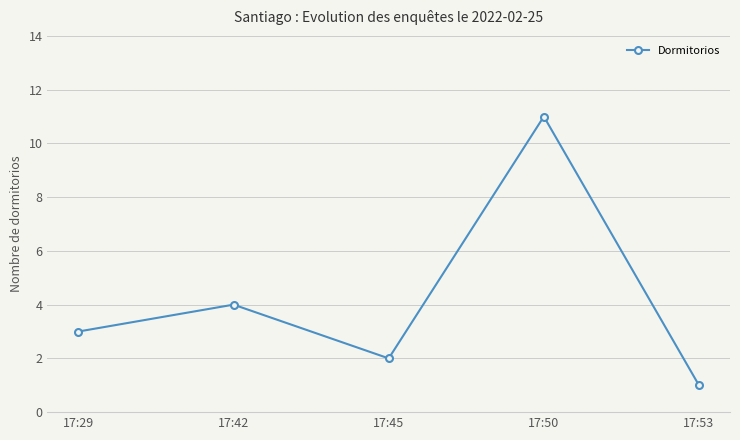

Reading left to right, extract all data points from this chart.

17:29=3	17:42=4	17:45=2	17:50=11	17:53=1